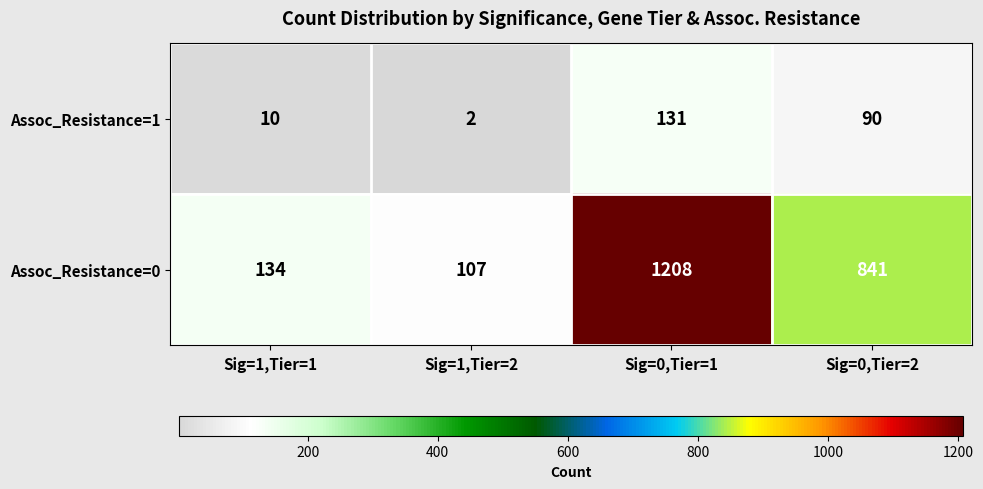

What is the sum of the Assoc_Resistance=0 values at Sig=1,Tier=1 and Sig=0,Tier=1?

1342